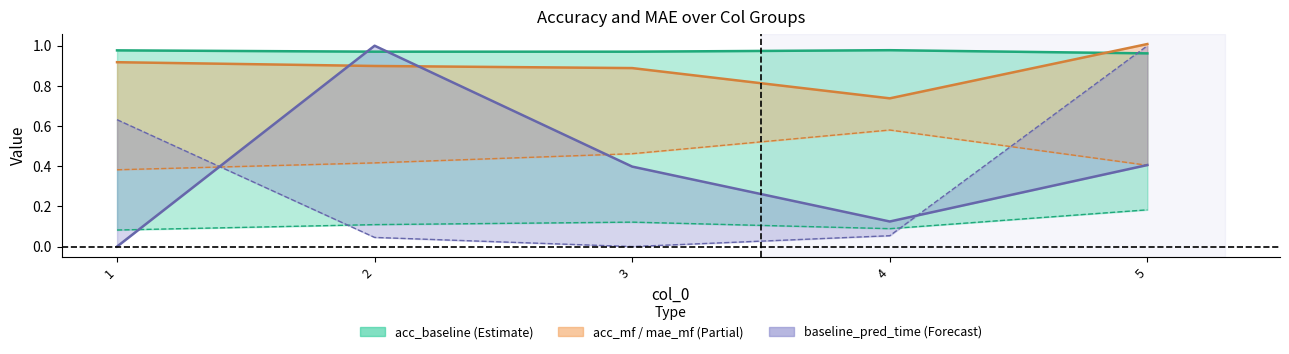

What is the average value of the acc_baseline series?

1.0